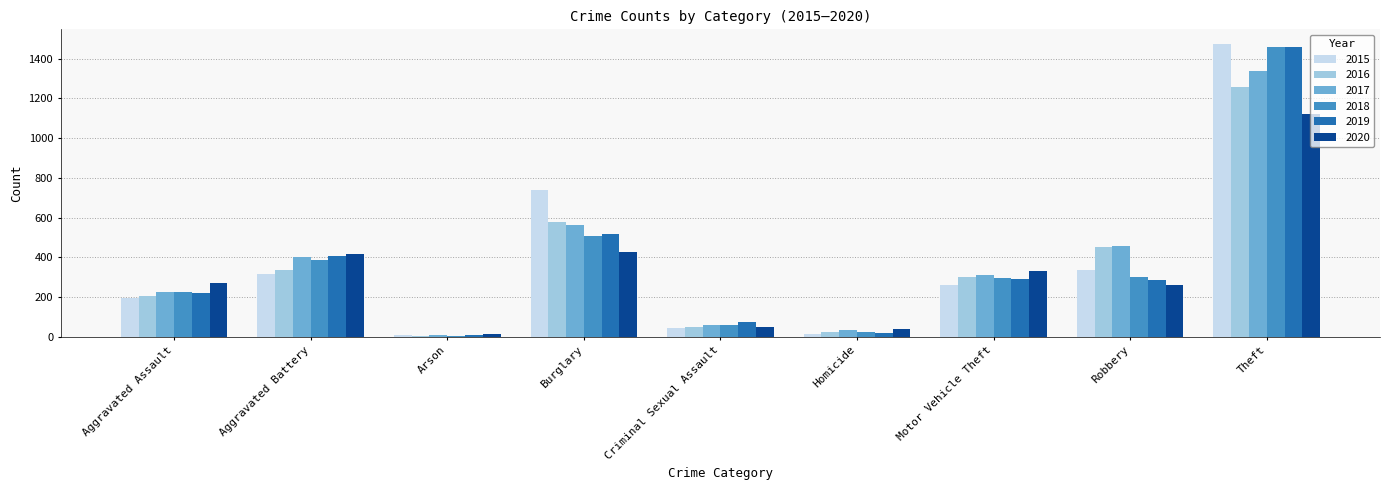

How many groups of bars are there?

9